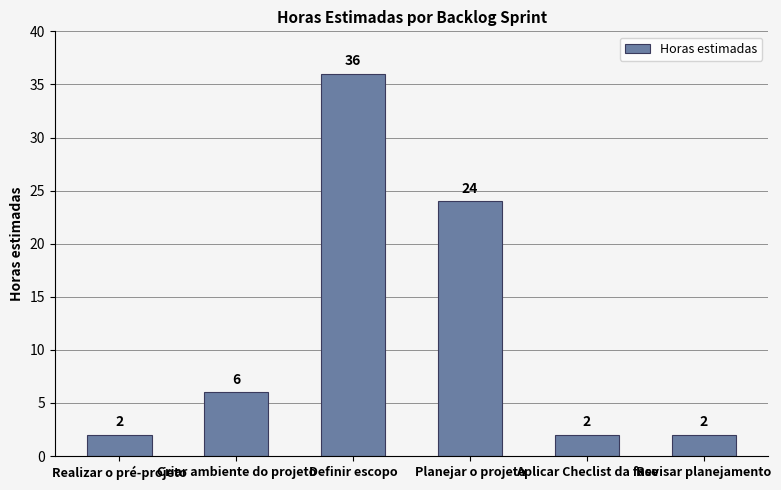

What is the greatest value displayed?

36